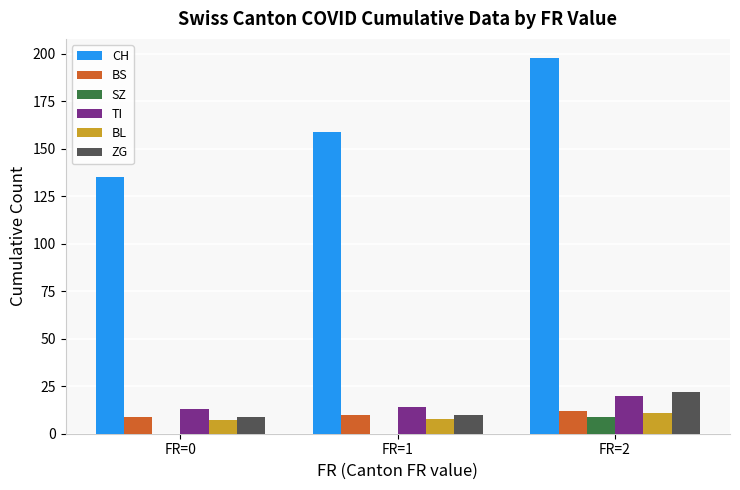

At which category is the sum across all series the highest?

FR=2